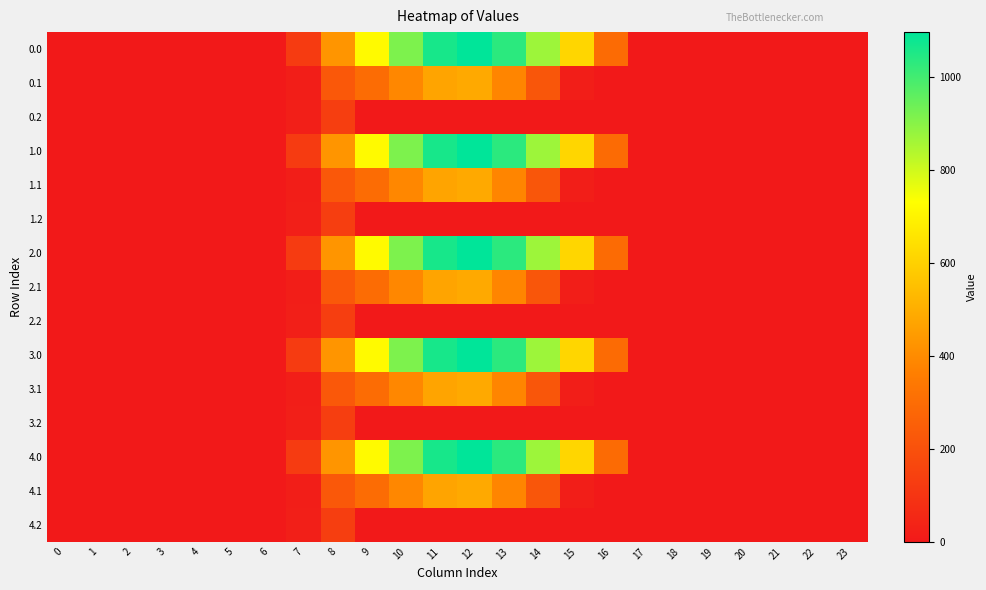

Which has a higher value, 14 or 9?

14